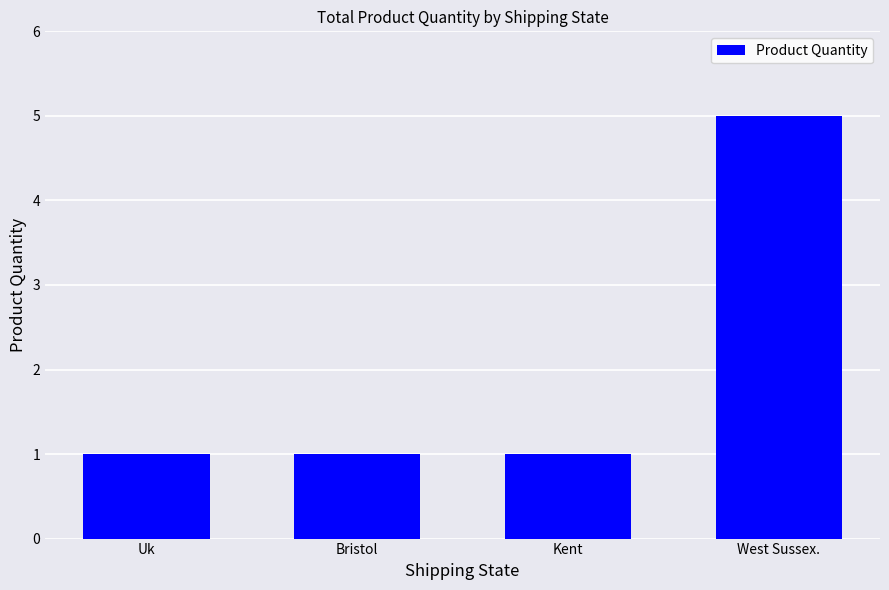

What is the label of the 3rd bar from the left?

Kent